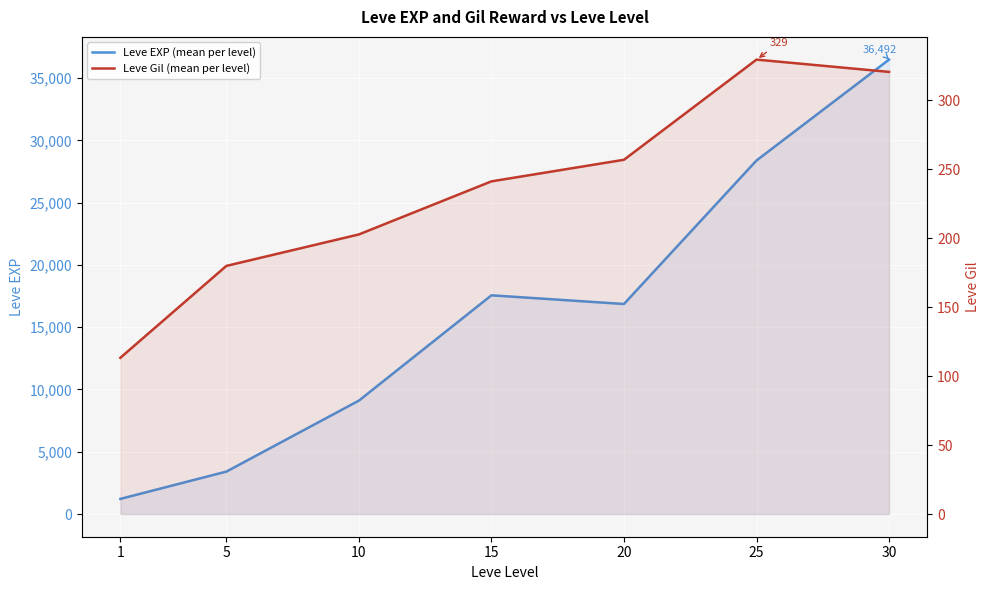

How many data points in Leve EXP (mean per level) are less than 16865?

3